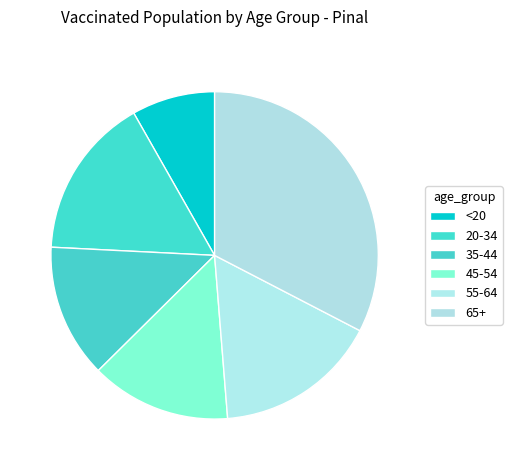

What percentage is the 45-54 slice, to the nearest percent?

14%